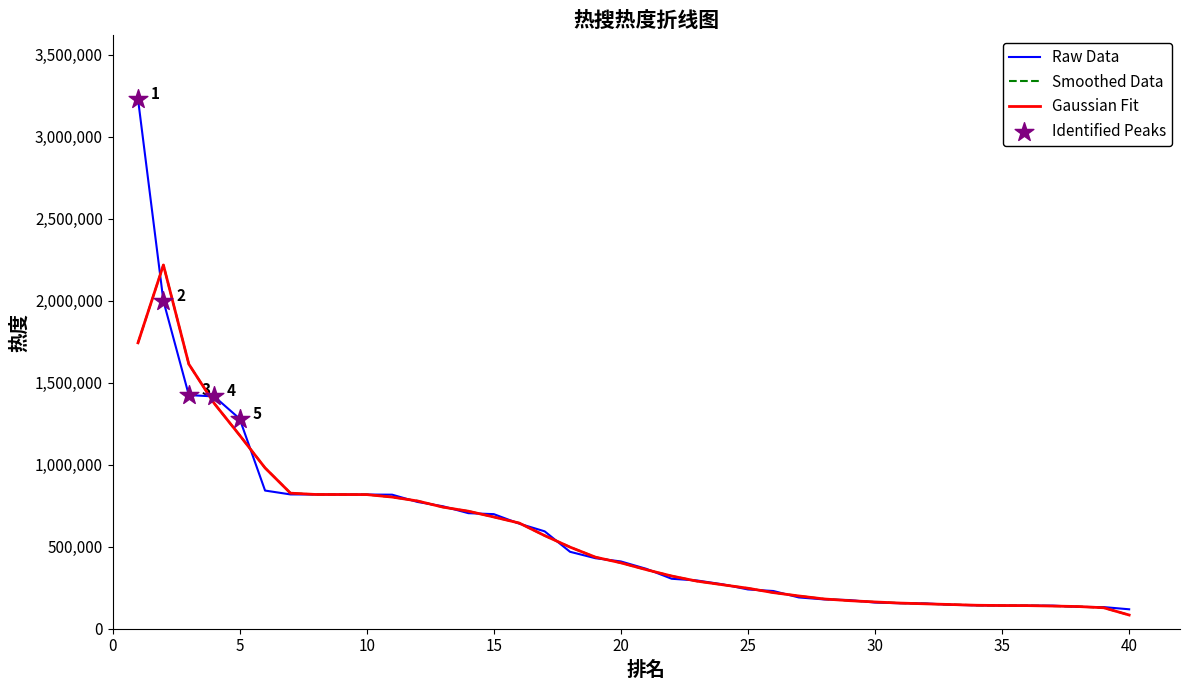

Does the chart have visible grid lines?

No